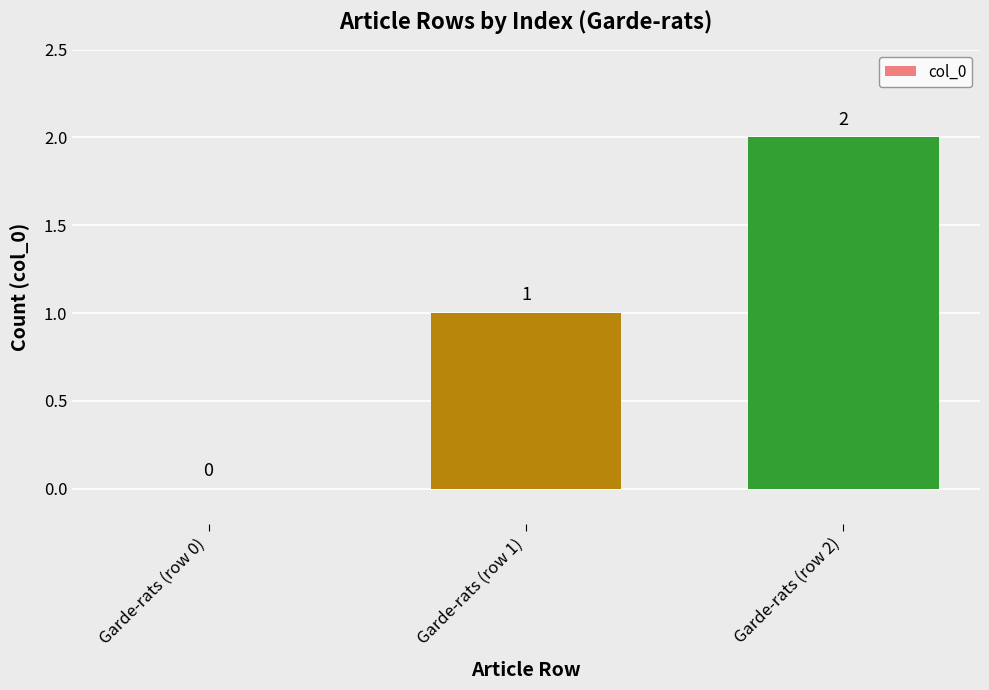

The value at Garde-rats (row 0) is -1. True or false?

False